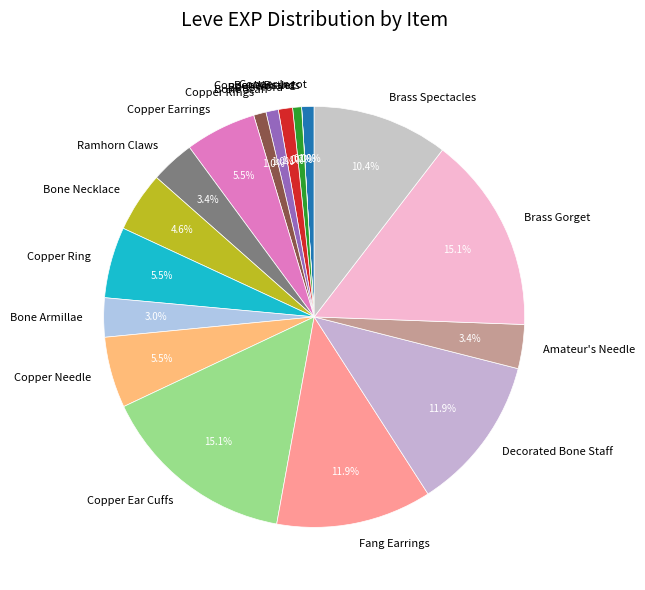

Is it true that Brass Spectacles is 10% of the pie?

True